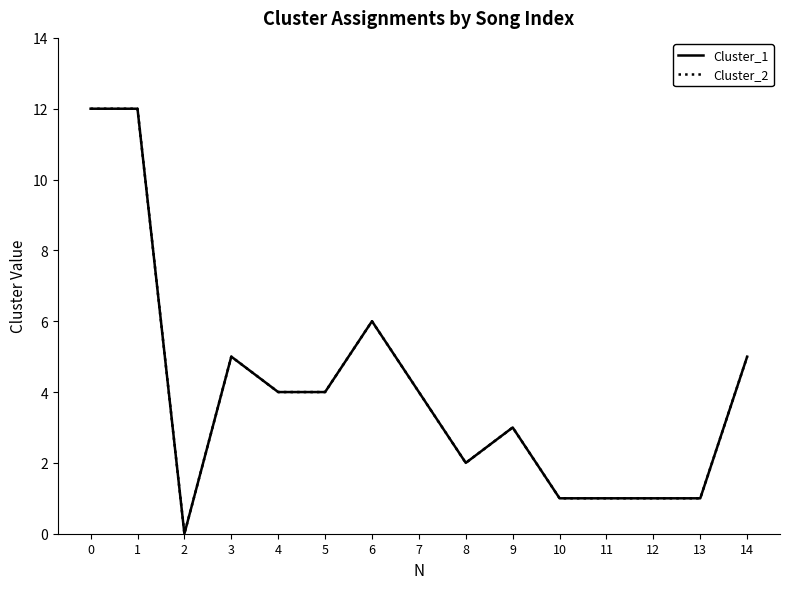

What is the difference between the second highest and minimum values in the Cluster_1 series?

12